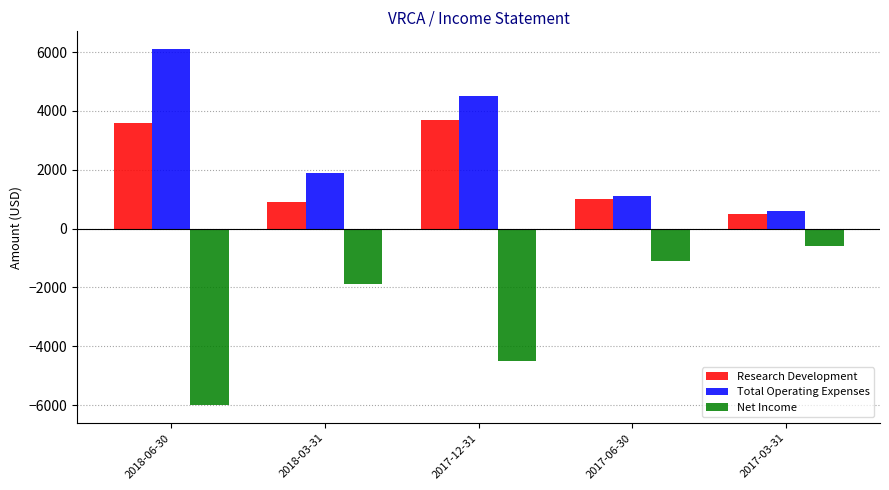

Reading right to left, what are all the values shown in this chart?

Research Development: 500	1000	3700	900	3600
Total Operating Expenses: 600	1100	4500	1900	6100
Net Income: -600	-1100	-4500	-1900	-6000